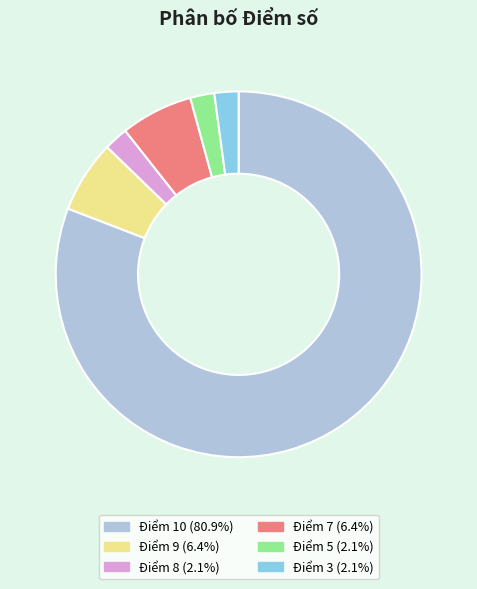

Which slice is the largest?

Điểm 10